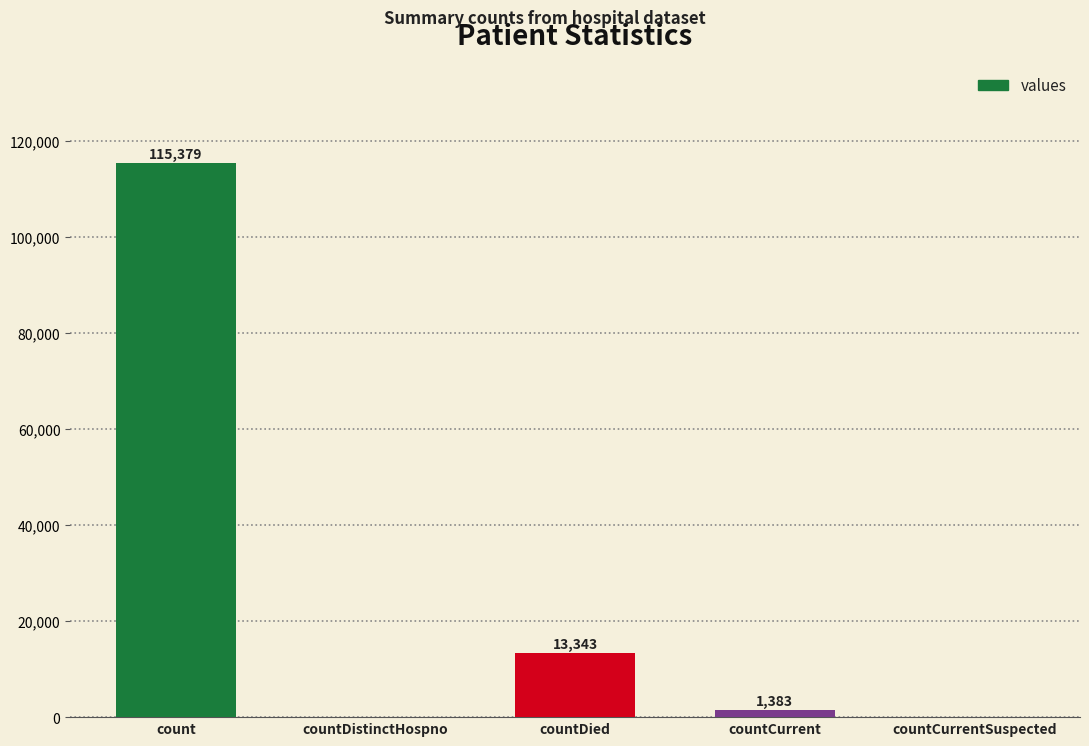

The value at count is 115379. True or false?

True